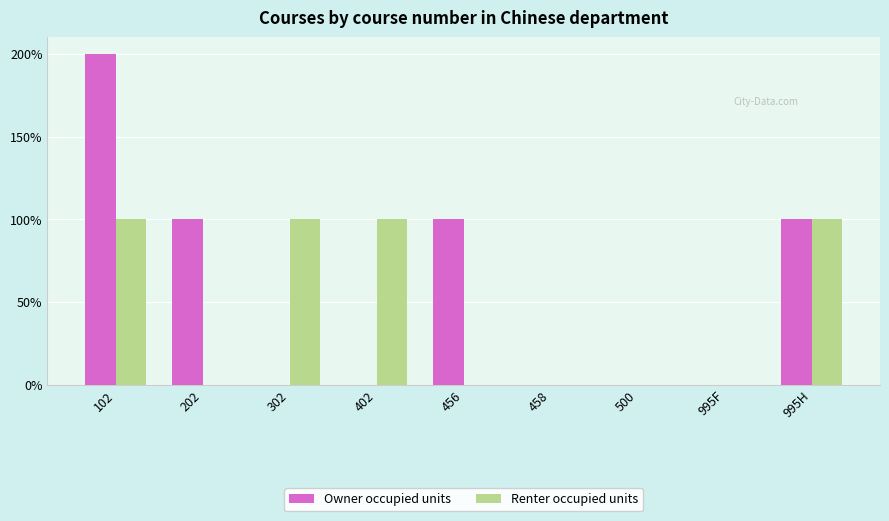

True or false: Owner occupied units has a value of 0 at 402.

True